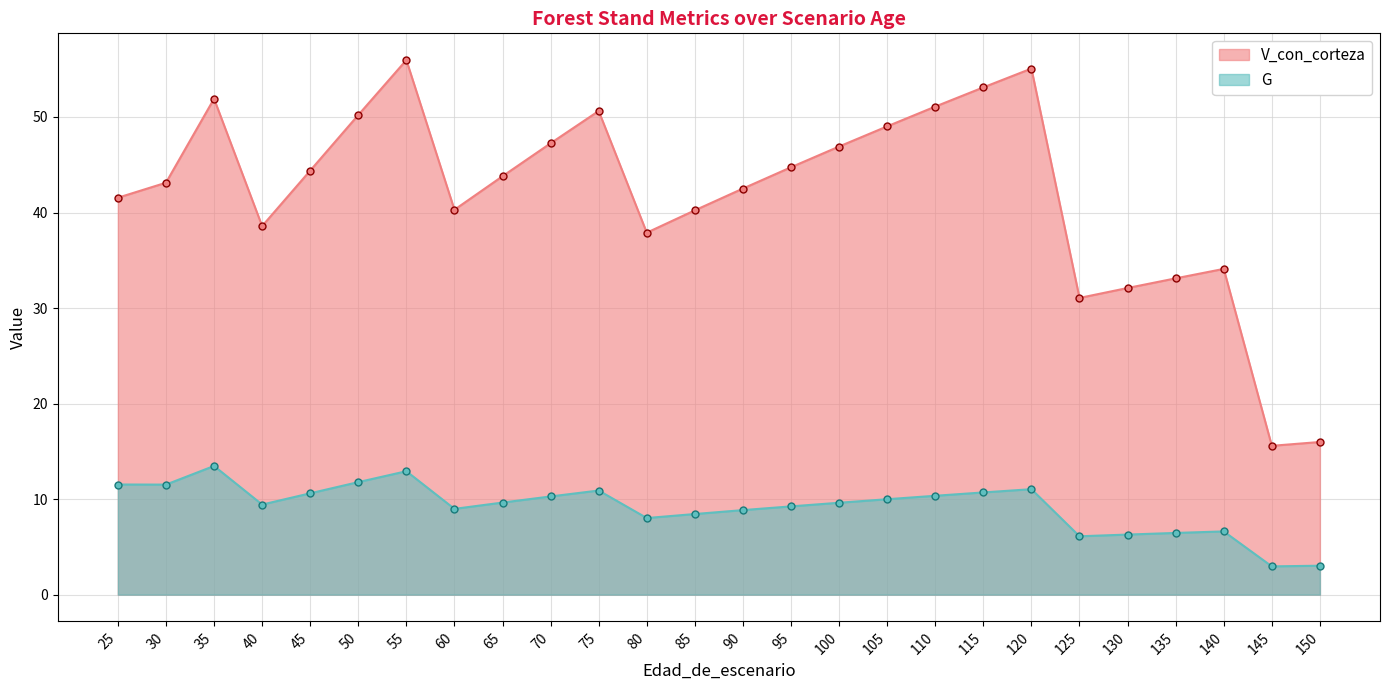

Reading left to right, extract all data points from this chart.

V_con_corteza: 41.5	43.1	51.9	38.6	44.4	50.2	56.0	40.3	43.8	47.2	50.6	37.9	40.2	42.5	44.7	46.9	49.0	51.1	53.1	55.1	31.1	32.1	33.1	34.1	15.6	16.0
G: 11.5	11.5	13.5	9.4	10.6	11.8	12.9	9.0	9.6	10.3	10.9	8.0	8.4	8.8	9.2	9.6	10.0	10.3	10.7	11.0	6.1	6.3	6.5	6.6	3.0	3.0